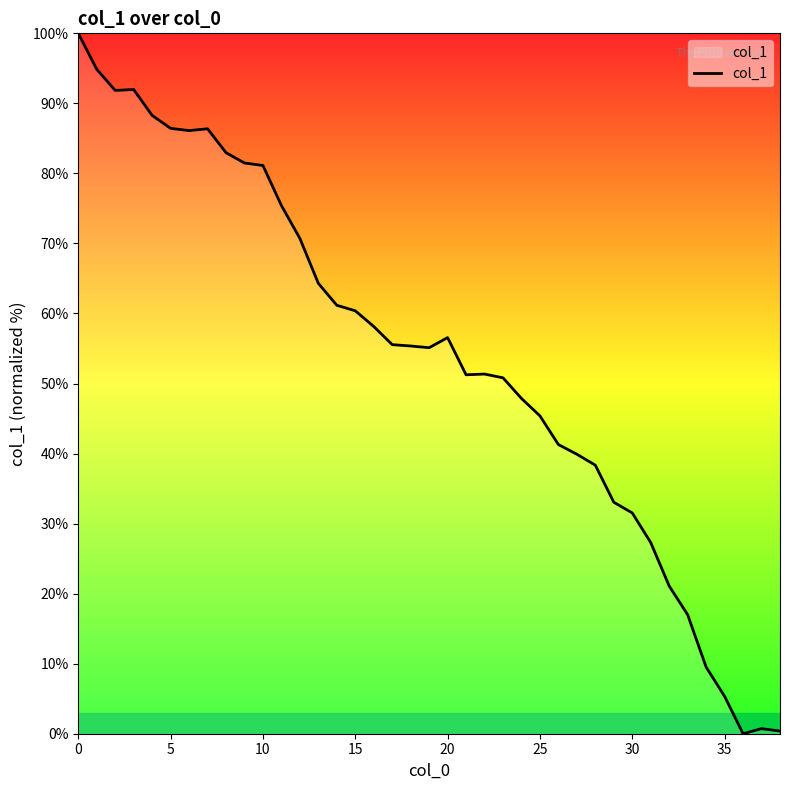

What is the greatest value displayed?

100.0